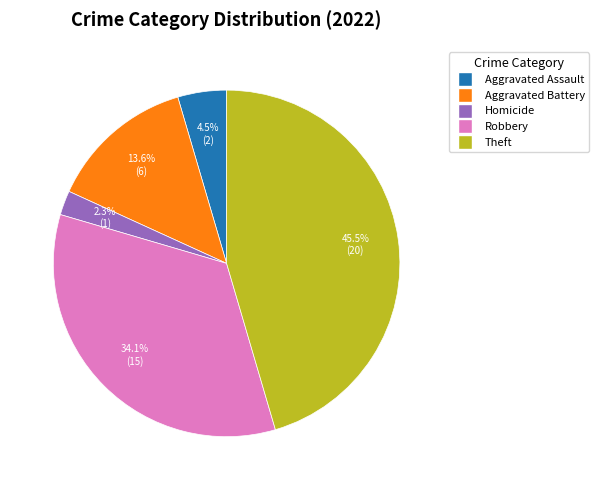

Count the number of slices in the pie.

5